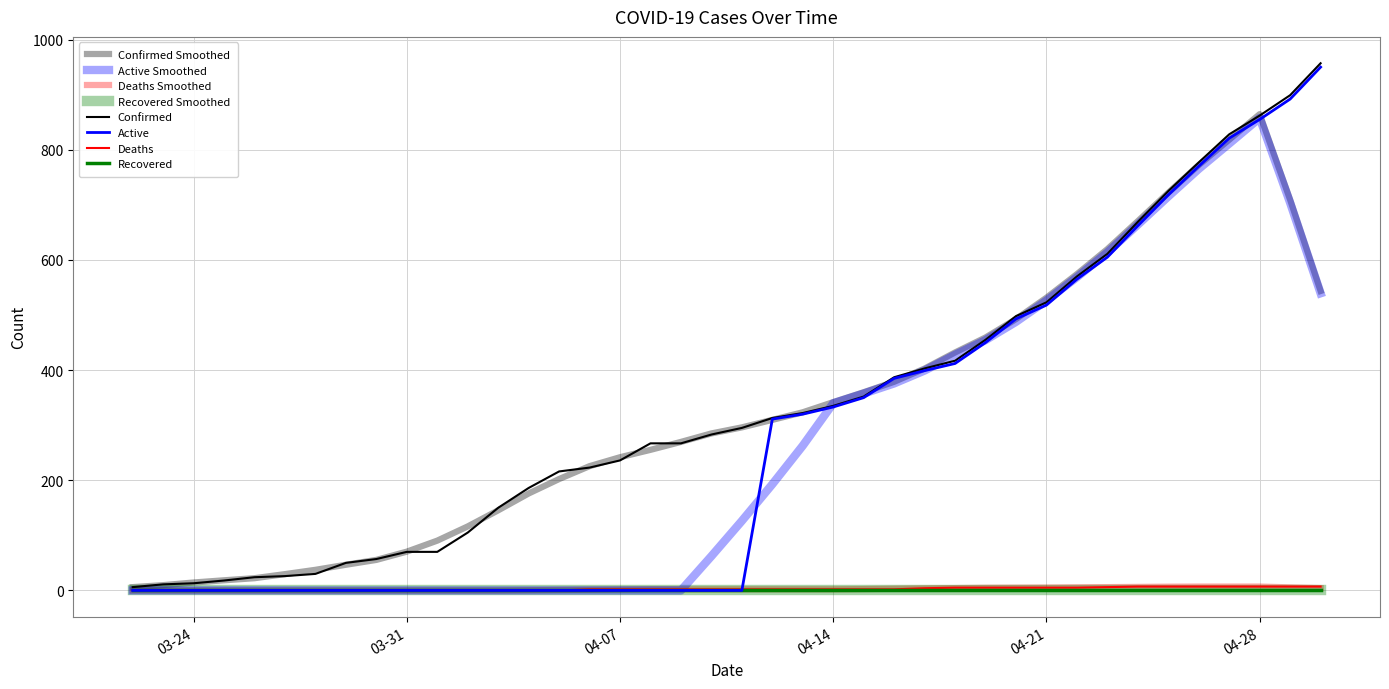

Does the chart have visible grid lines?

Yes